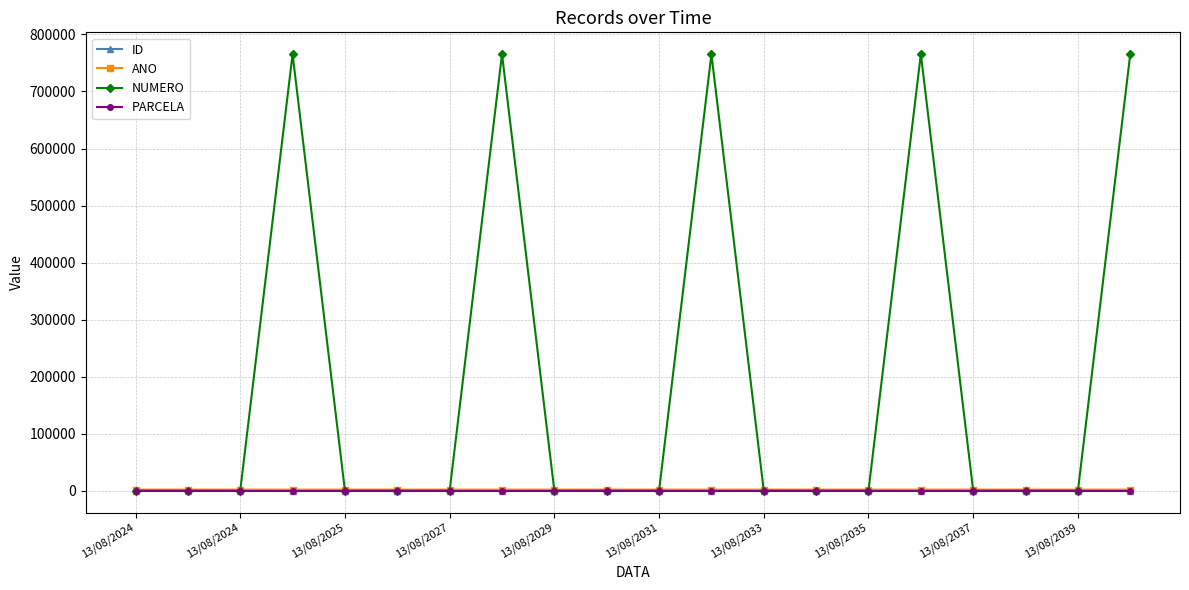

Which series has the largest range (max minus min)?

NUMERO